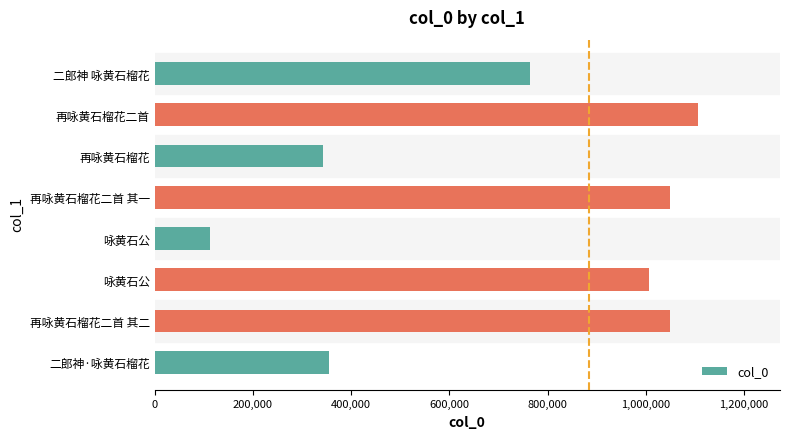

Which category has the highest value across all series?

再咏黄石榴花二首